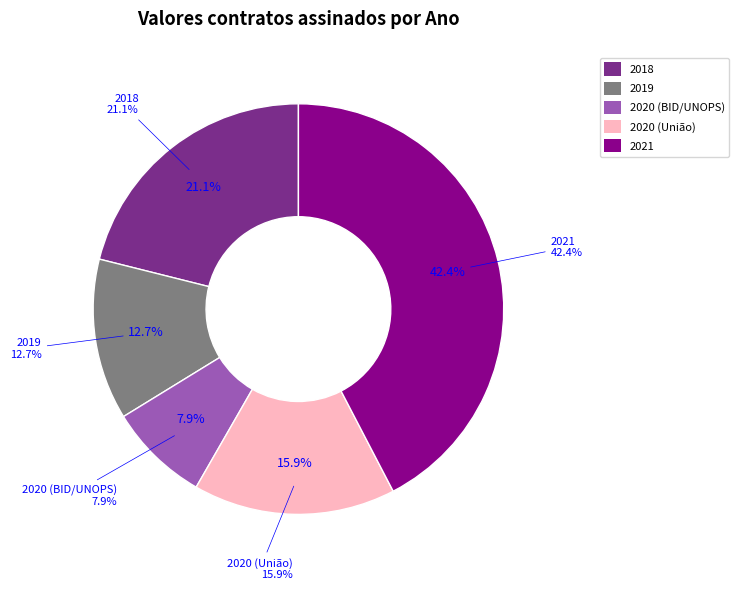

Is it true that 2020 (BID/UNOPS) is 8% of the pie?

True